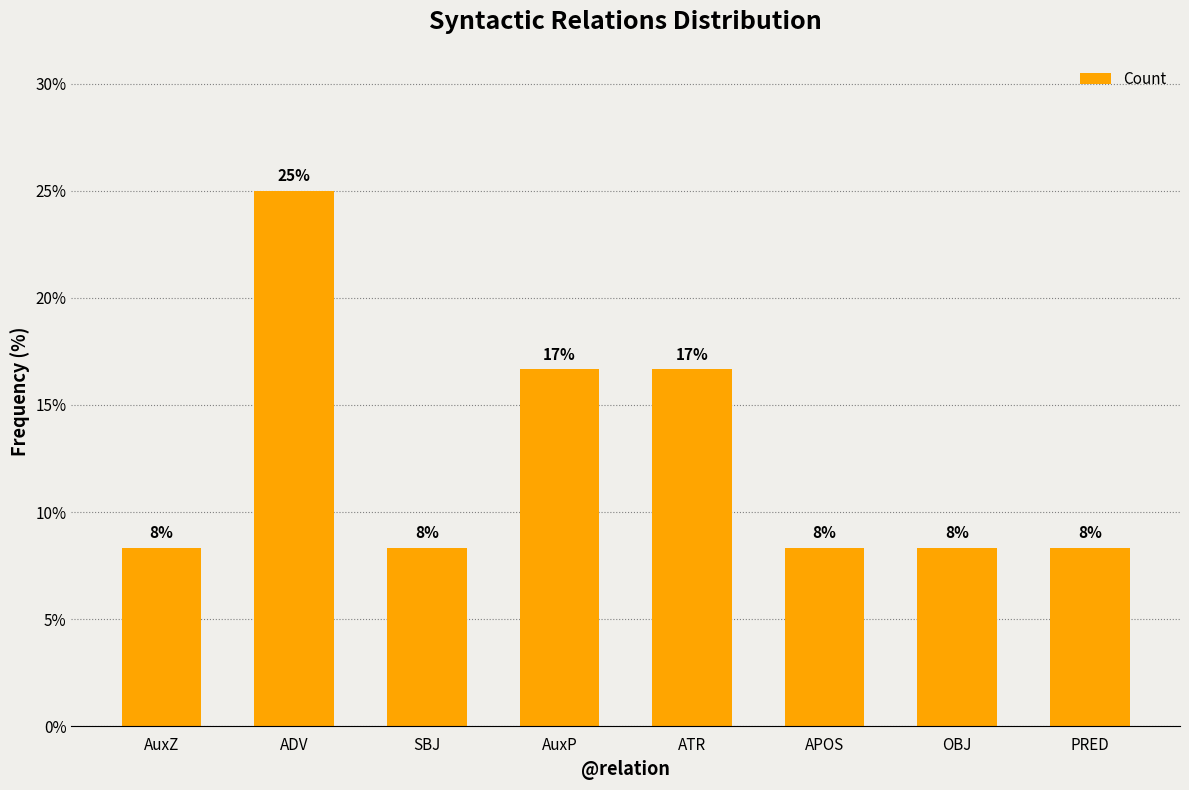

What is the label of the 8th bar from the right?

AuxZ